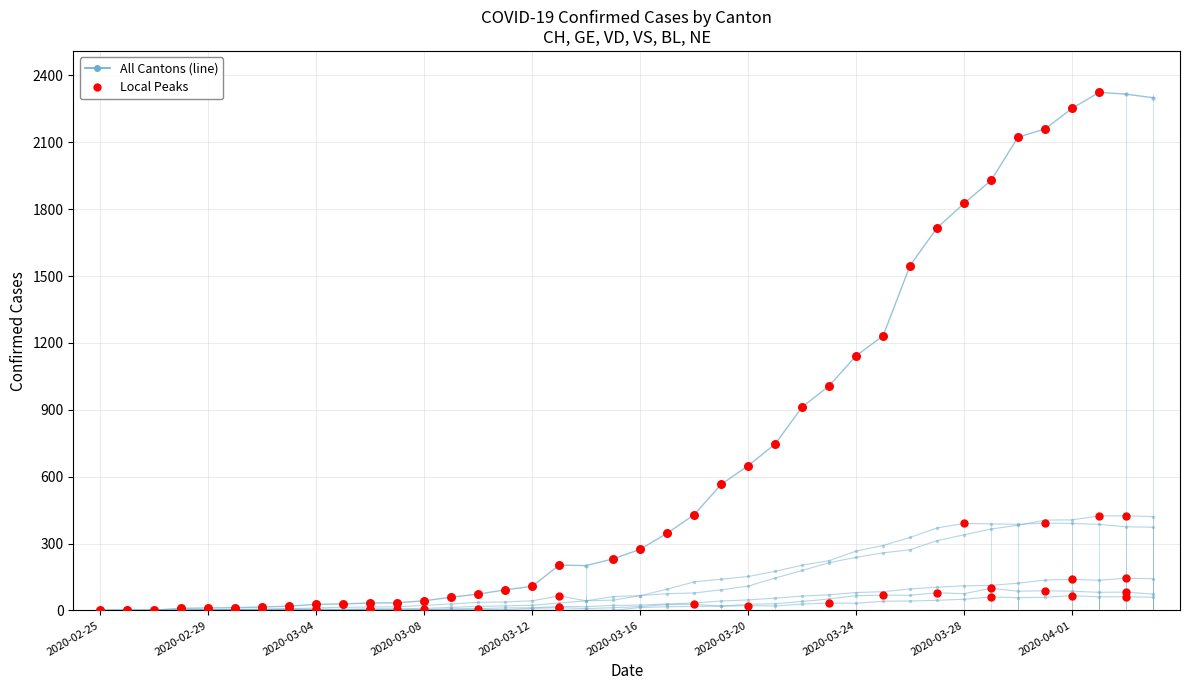

How many series are shown in this chart?

6